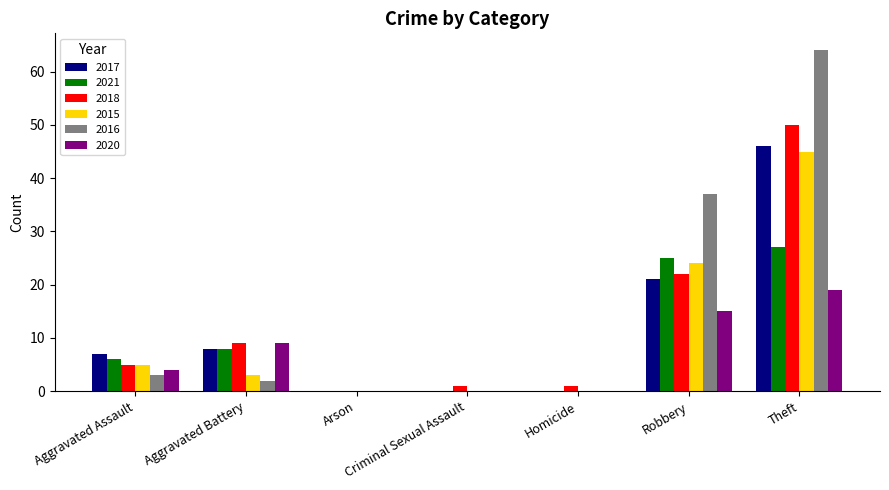

Does the chart contain stacked bars?

No